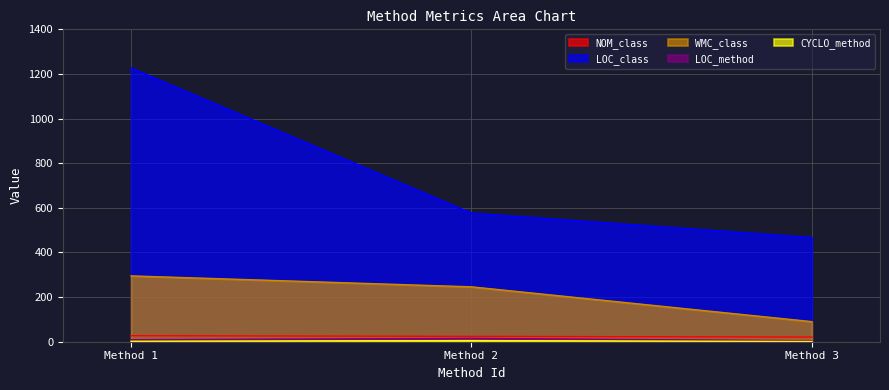

The value of LOC_class at Method 1 is 548. True or false?

False